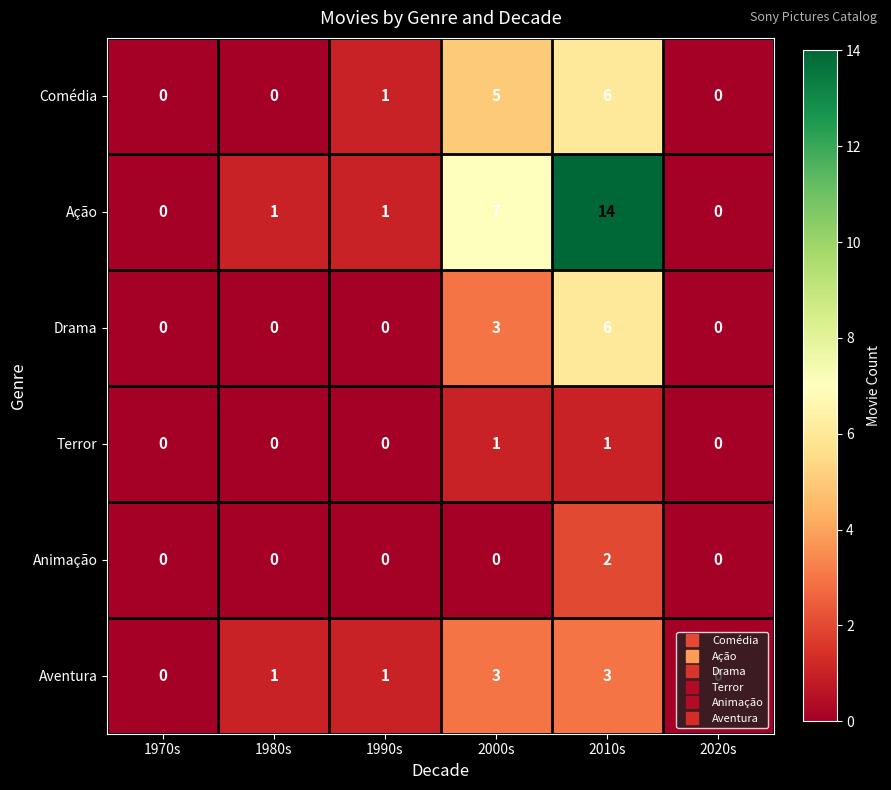

The value of Ação at 1970s is 6. True or false?

False